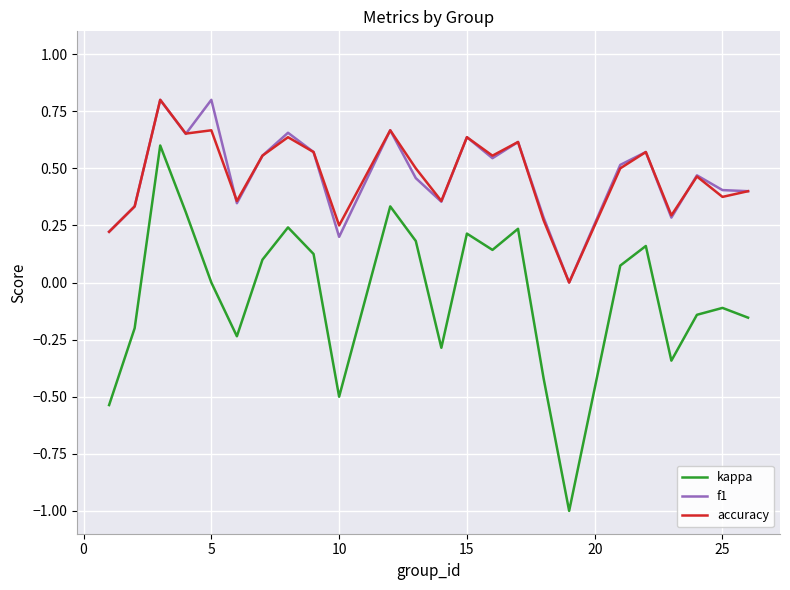

What is the minimum value shown in the chart?

-1.0